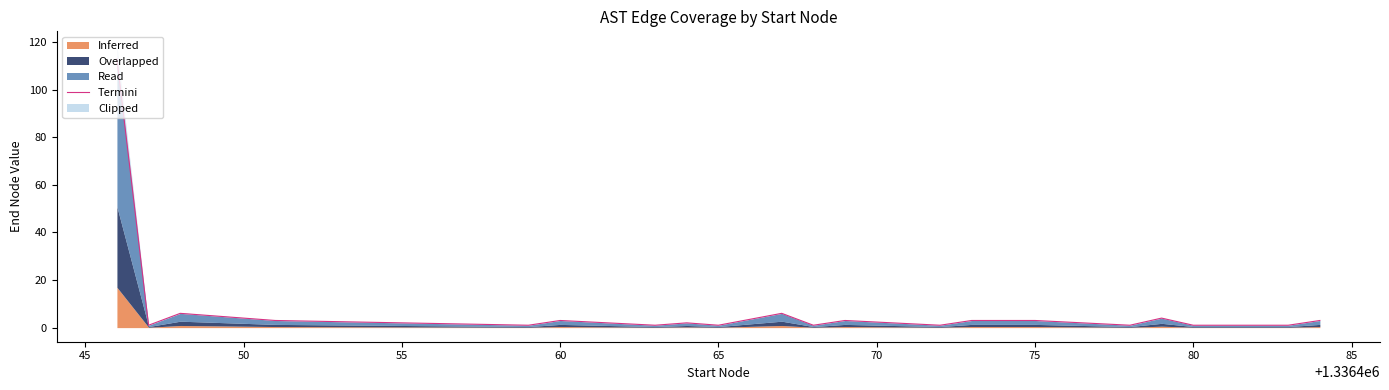

The chart shows a value of 2 at 75. True or false?

True